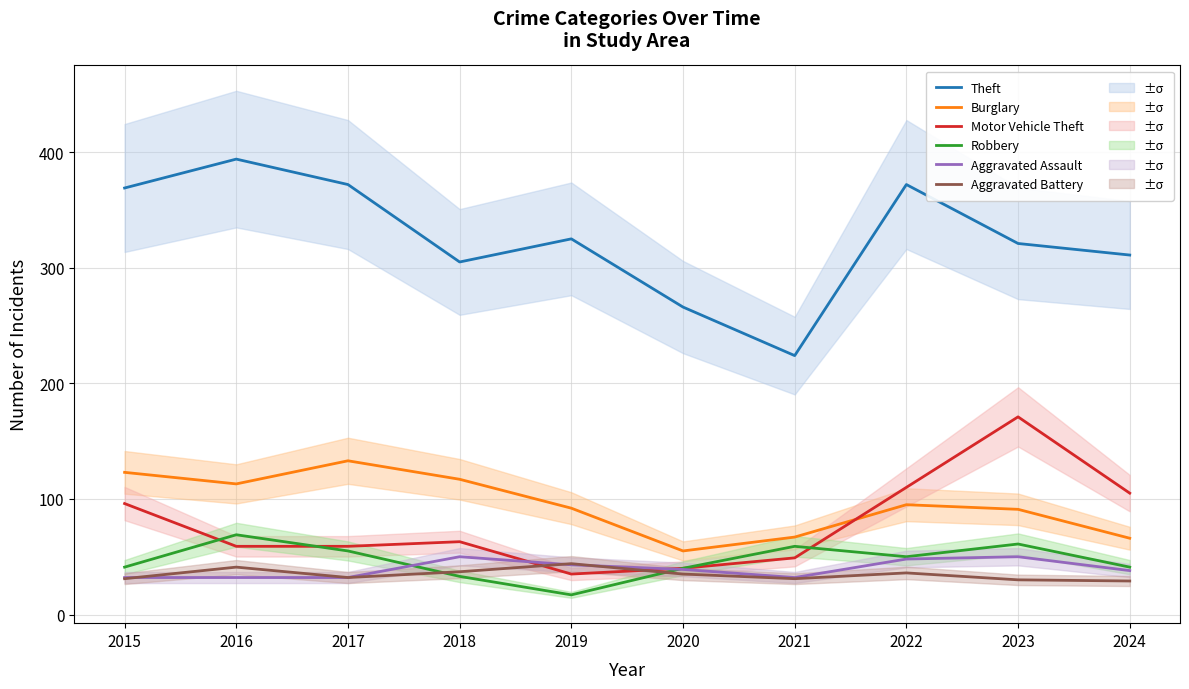

How many lines are shown in the chart?

6